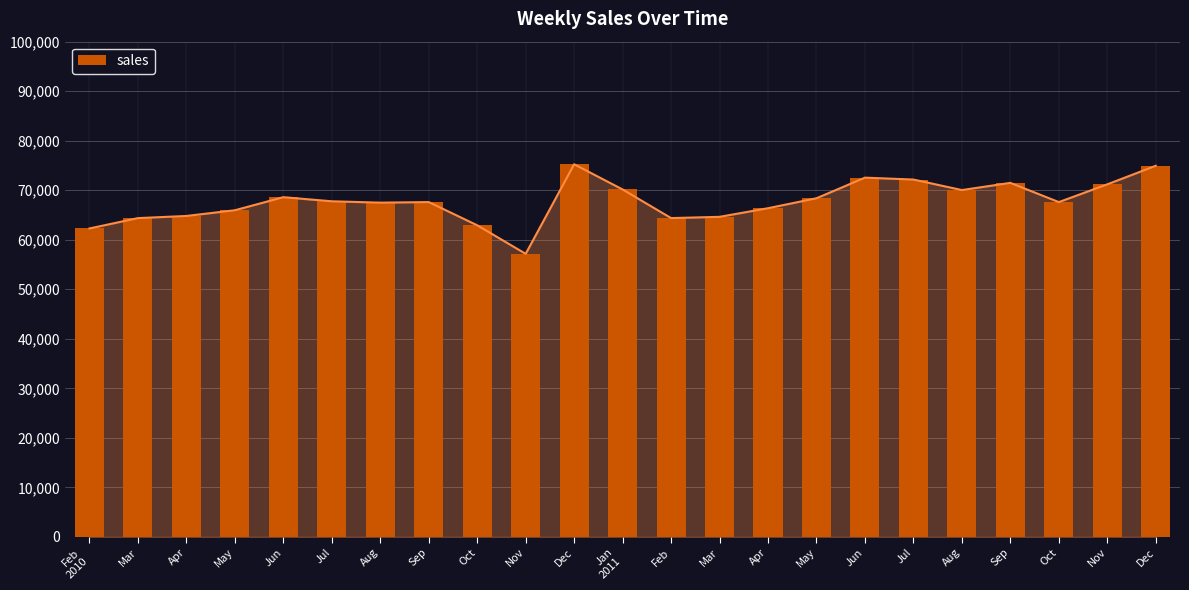

List the labels in order of value, largest first.

Dec, Dec, Jun, Jul, Sep, Nov, Jan
2011, Aug, Jun, May, Jul, Sep, Oct, Aug, Apr, May, Apr, Mar, Feb, Mar, Oct, Feb
2010, Nov